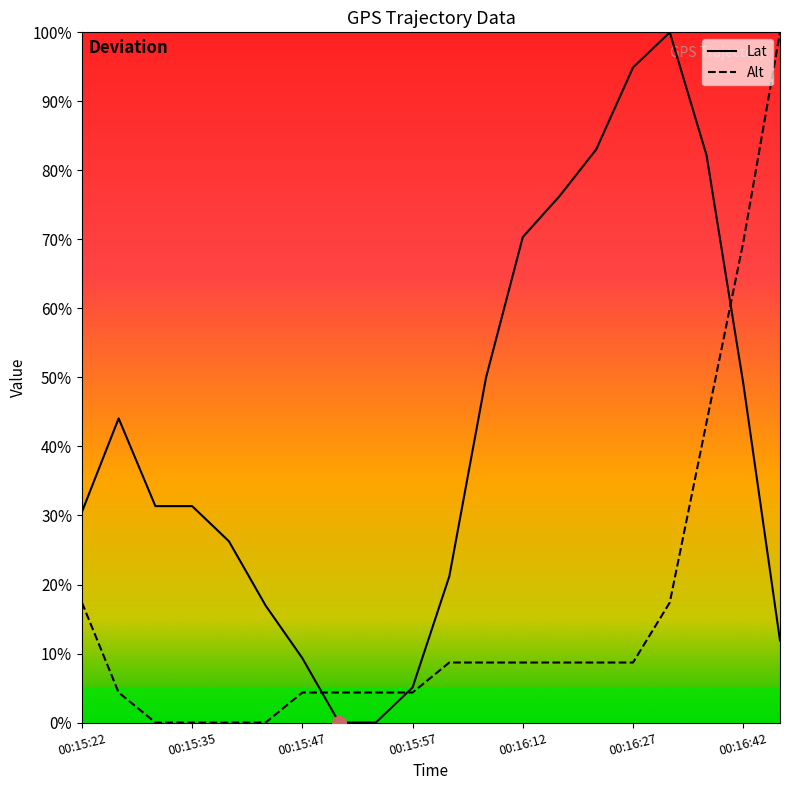

What is the approximate value of Lat at 00:16:07?

50.0